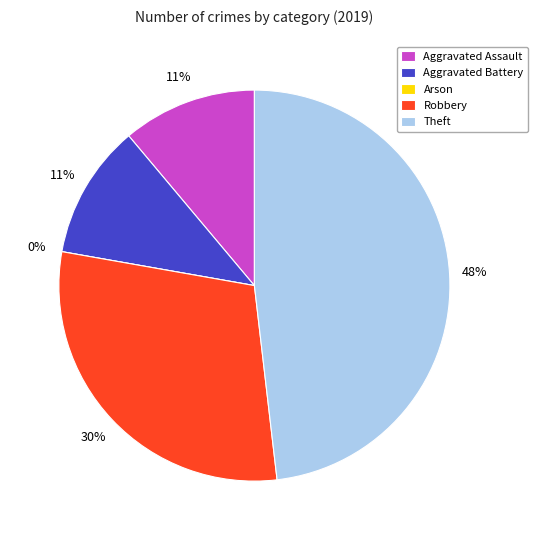

Which slice is the smallest?

Arson